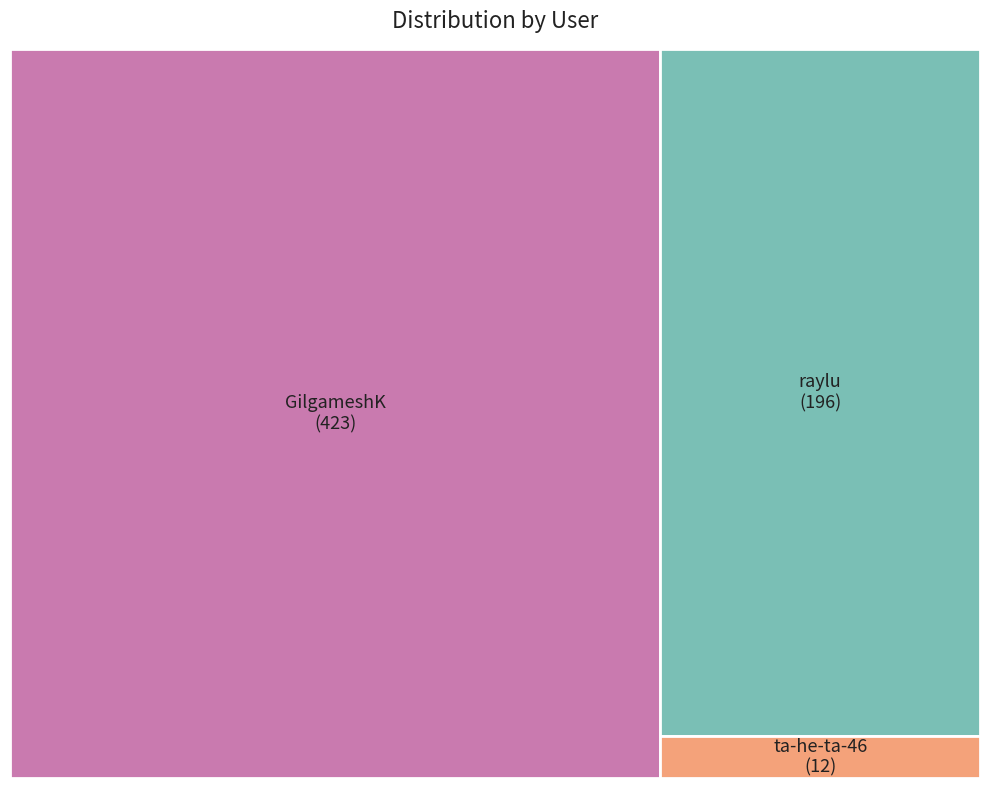

Is it true that ta-he-ta-46 is 13% of the pie?

False